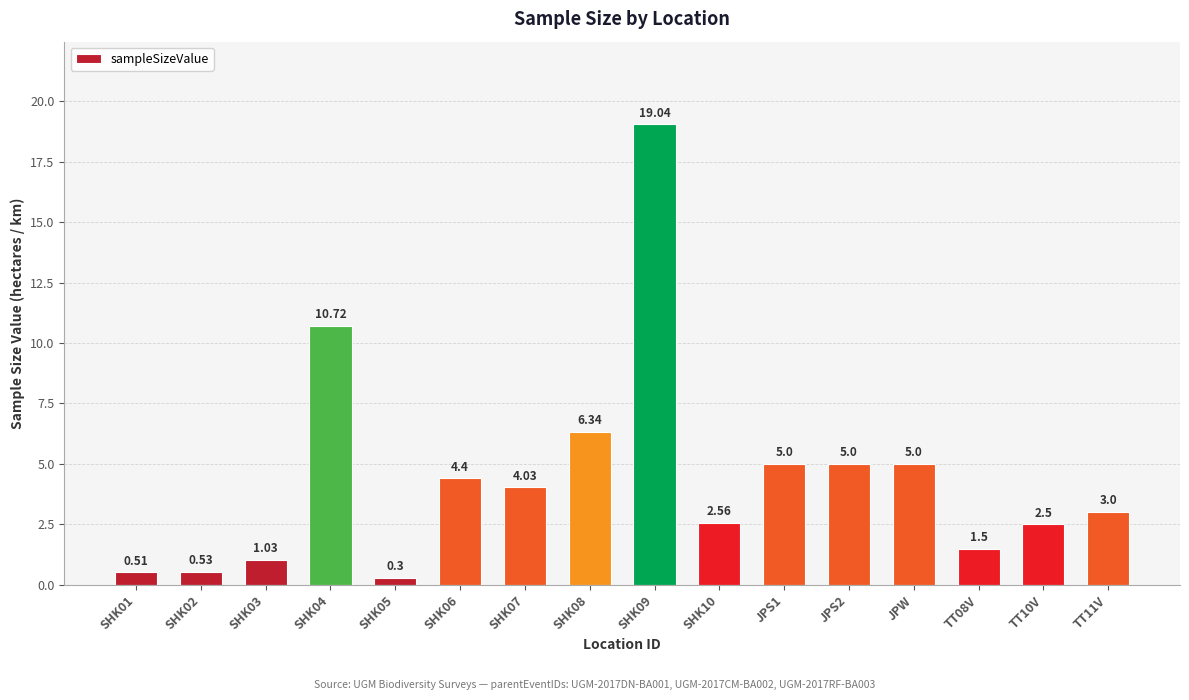

What is the ratio of the value at TT08V to the value at JPS2?

0.3